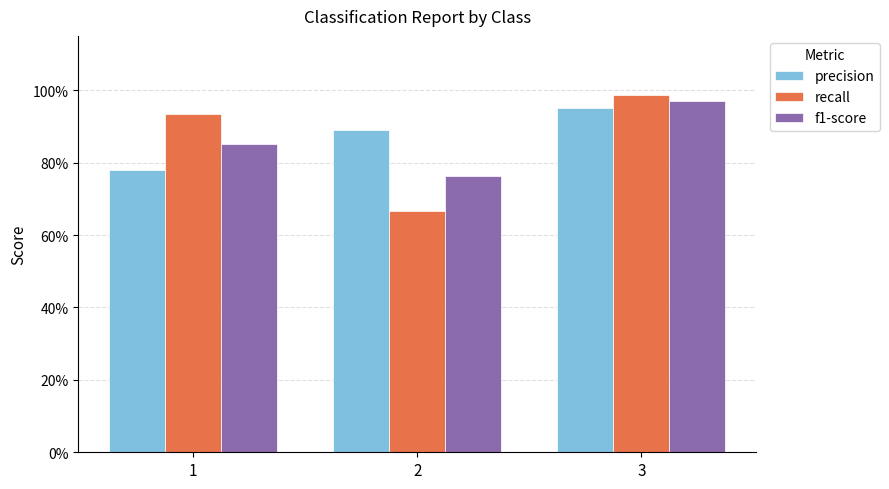

Reading right to left, what are all the values shown in this chart?

precision: 3=1.0	2=0.9	1=0.8
recall: 3=1.0	2=0.7	1=0.9
f1-score: 3=1.0	2=0.8	1=0.9